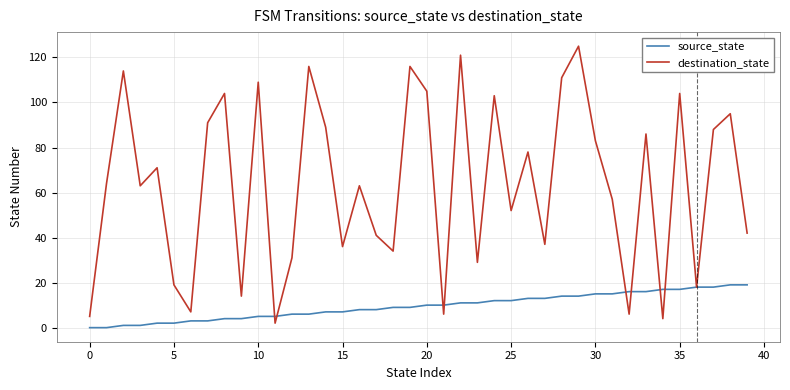

What is the greatest value displayed?

125